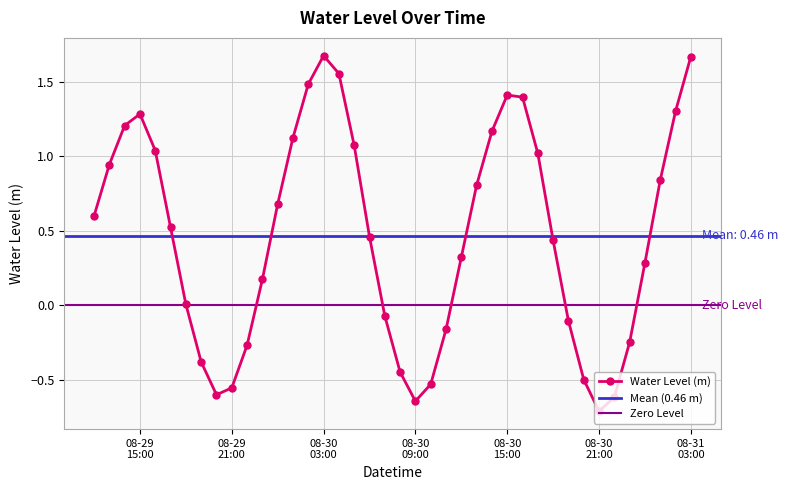

What is the sum of all values?

18.6